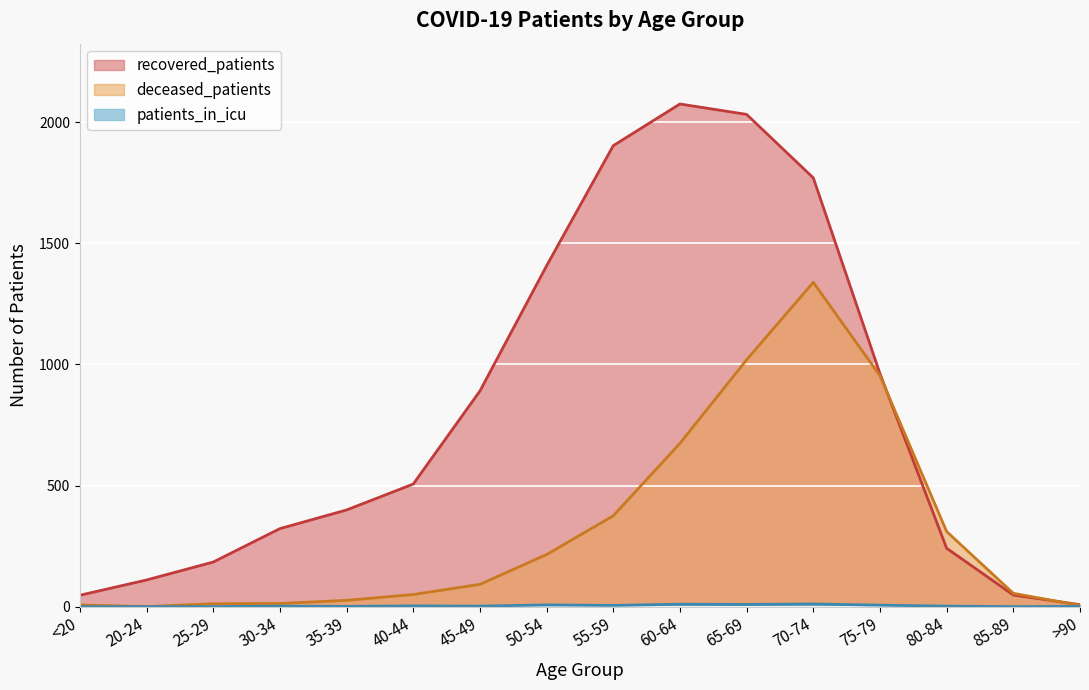

What is the sum of all patients_in_icu values?

59